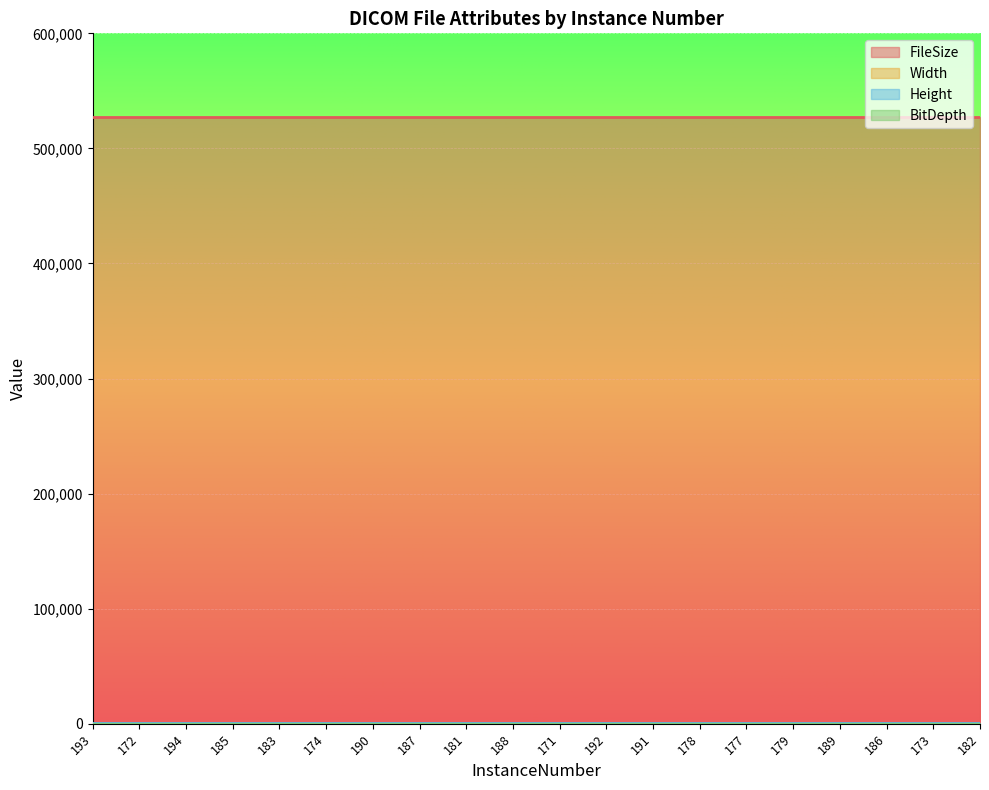

The value of BitDepth at 172 is 9. True or false?

False